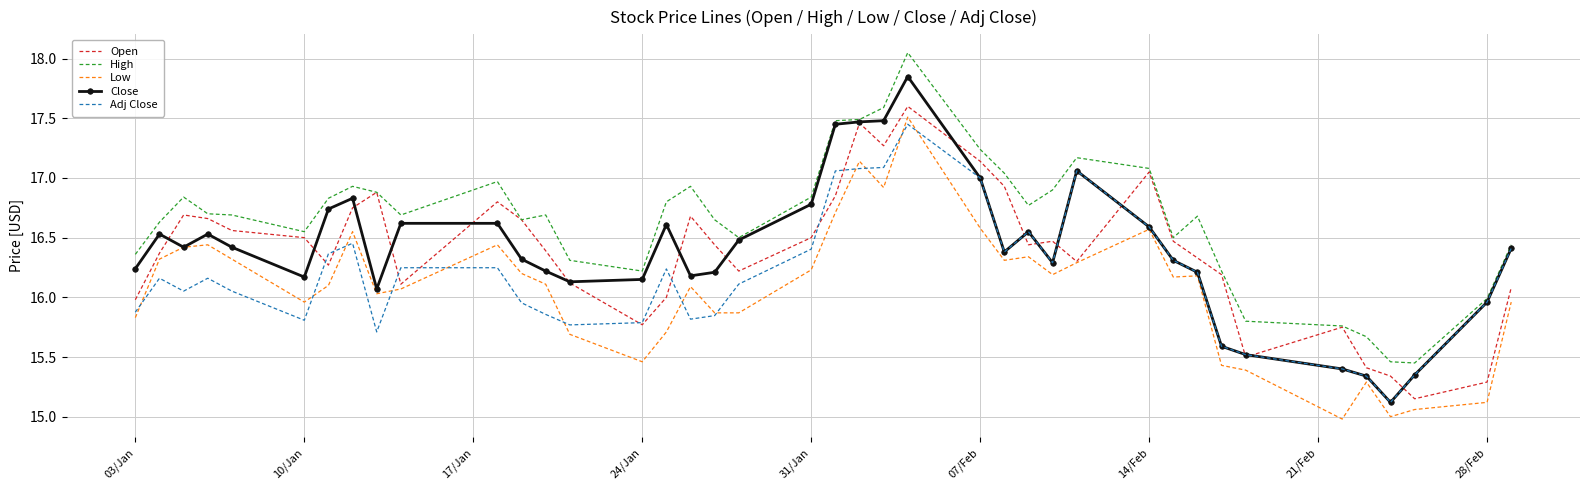

Which series has the largest total across all categories?

High